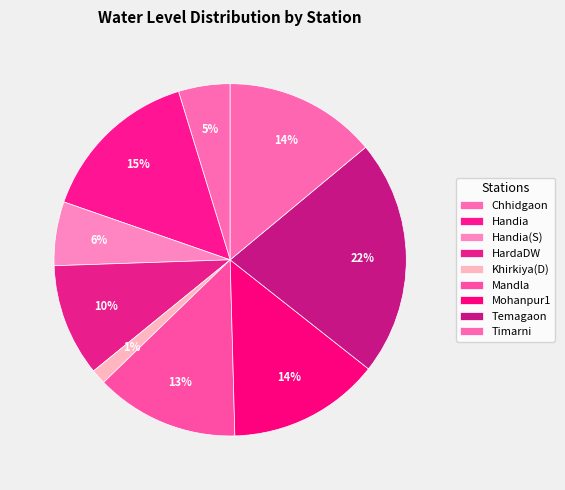

Is Chhidgaon the majority of the pie?

No